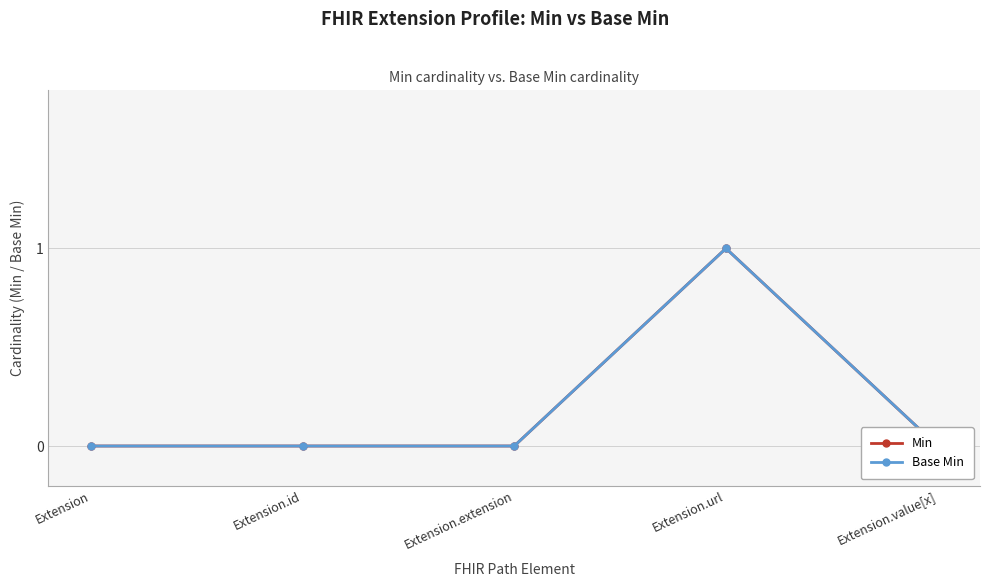

What are all the series names shown in the legend?

Min, Base Min